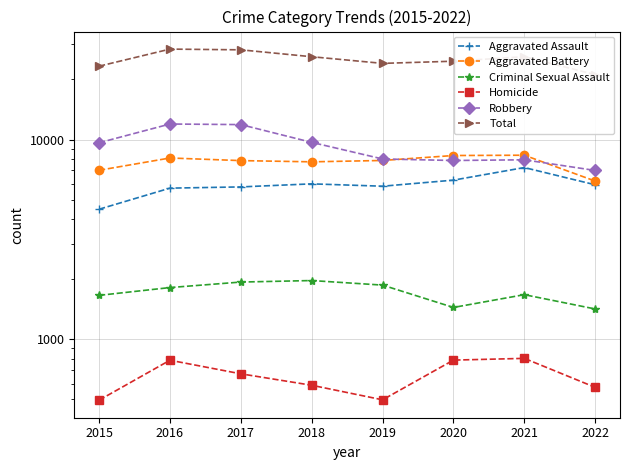

What is the sum of all Total values?

201588